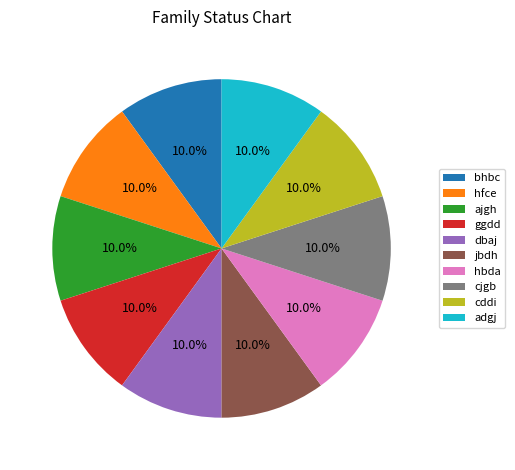

Does any single category account for the majority?

No